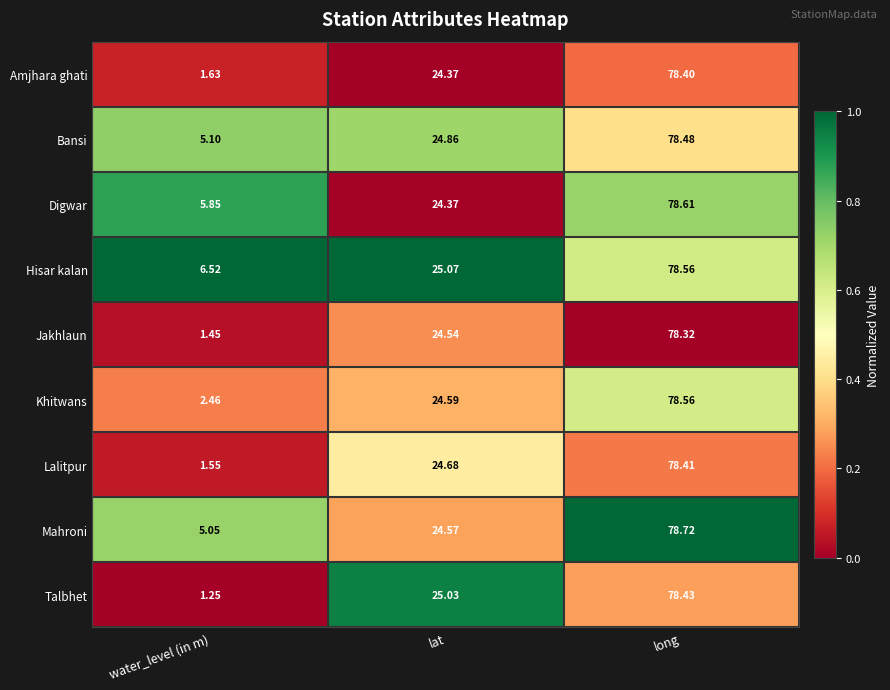

List the labels in order of Mahroni value, smallest first.

water_level (in m), lat, long